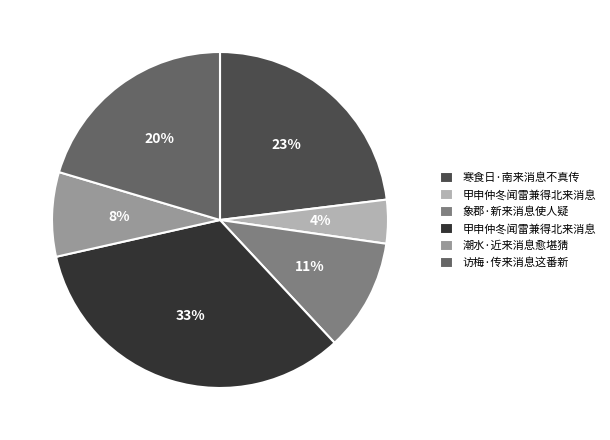

To the nearest percent, what is the average slice percentage?

17%